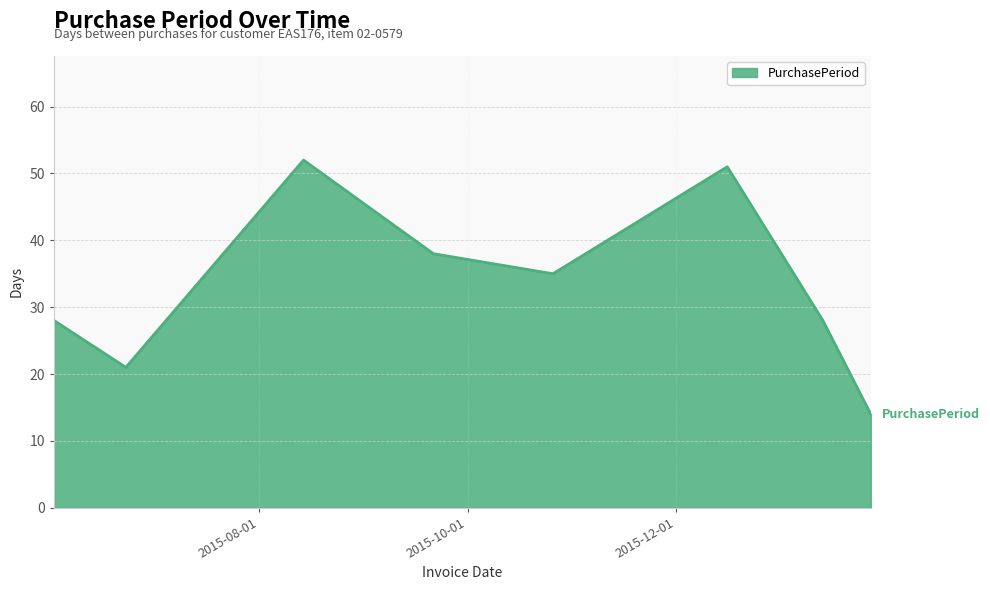

What is the average value?

33